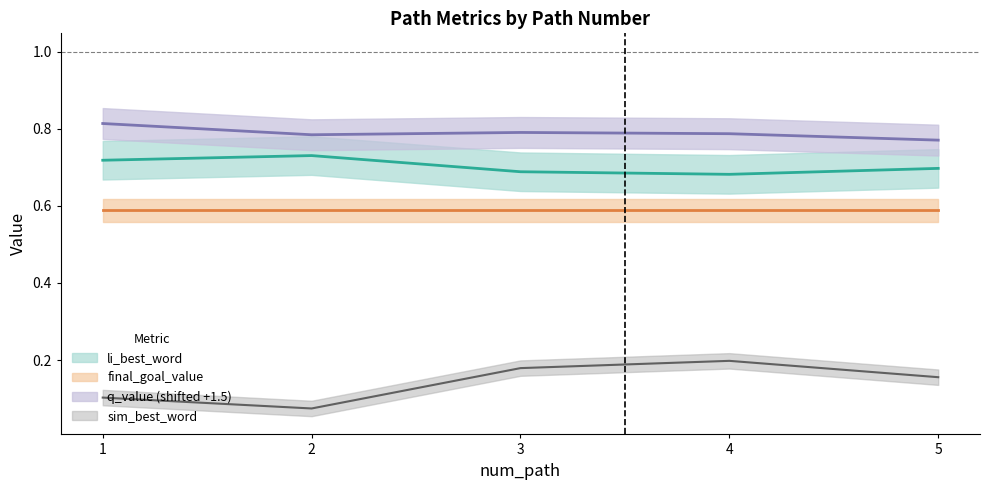

True or false: q_value and sim_best_word cross at least once.

False